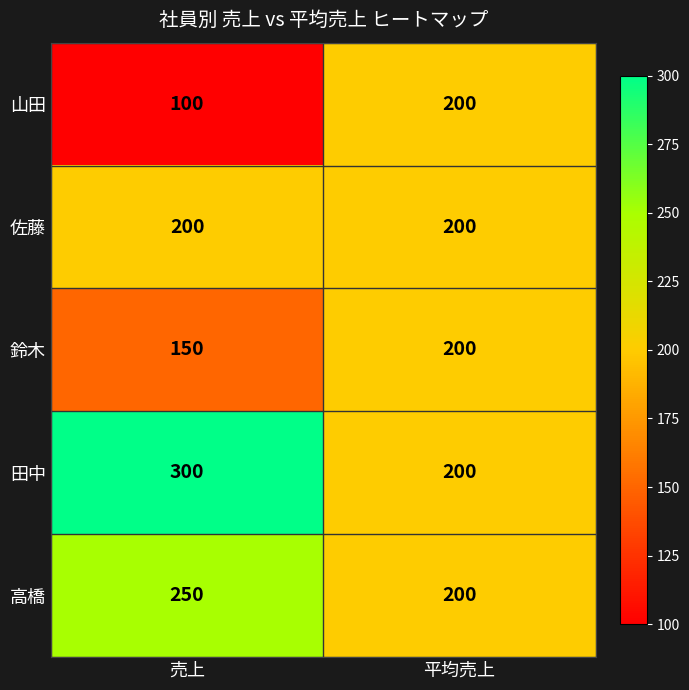

What is the total value across all series at 平均売上?

1000